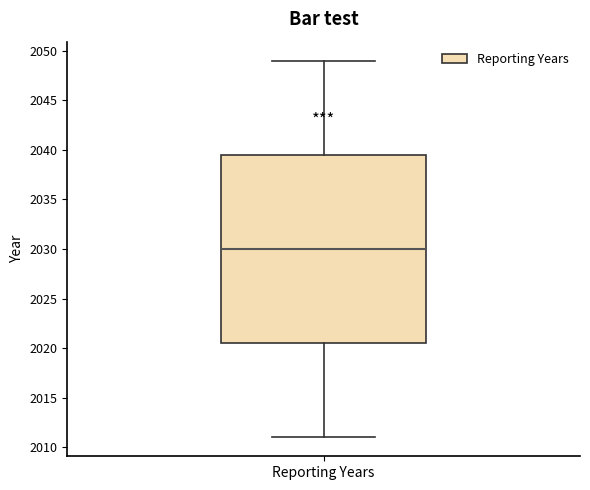

Read this box plot against the y-axis: the position of the median line, the range covered by the box, and the ends of both whiskers. The values are not printed on the chart, so give them approximately, as read against the axis.

median 2030.0, box 2020.5 to 2039.5, whiskers 2011.0 to 2049.0